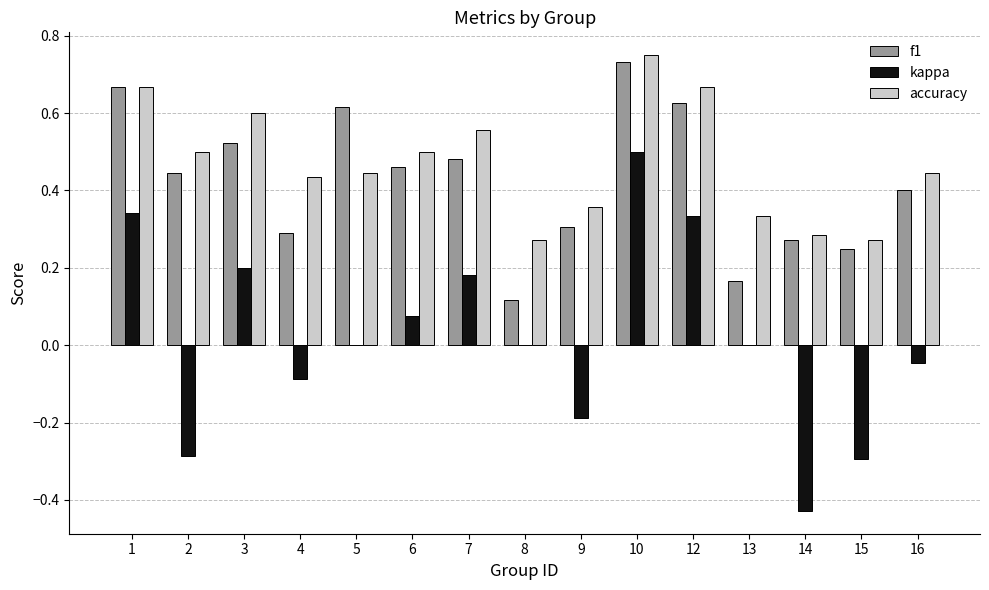

What is the sum of all f1 values?

6.3